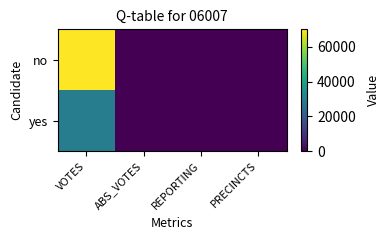

Count the number of data series in this chart.

2